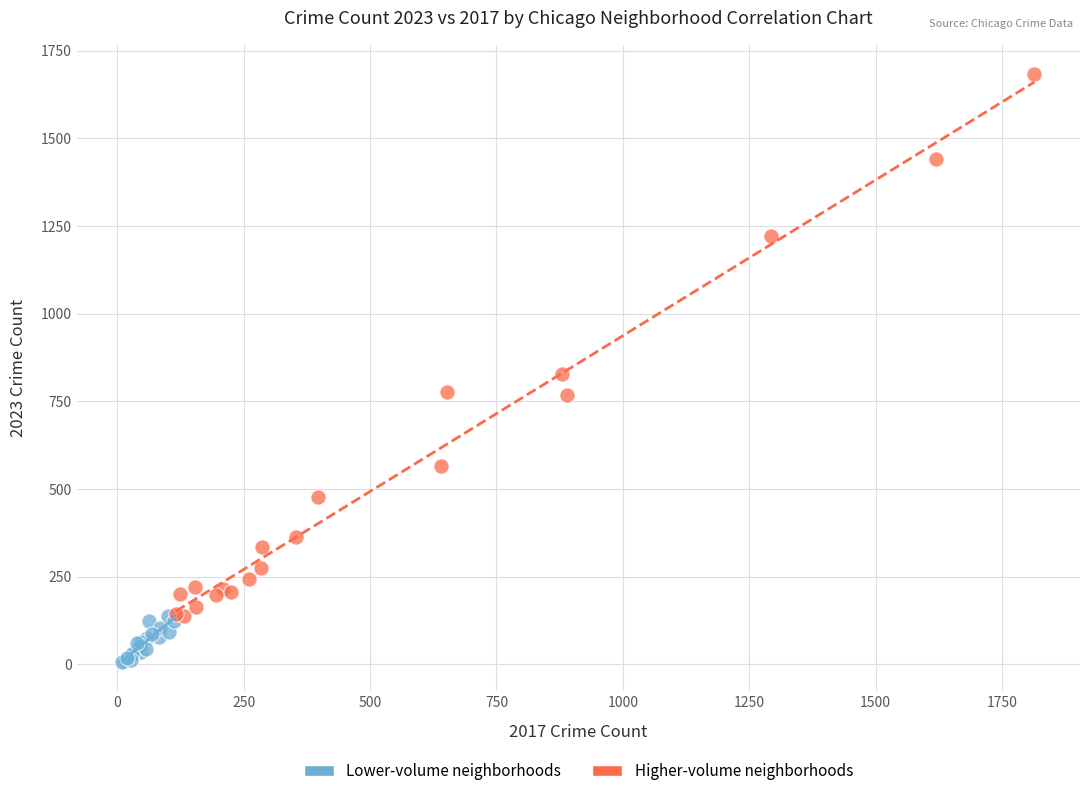

Which series has the largest Y range (max minus min)?

Higher-volume neighborhoods